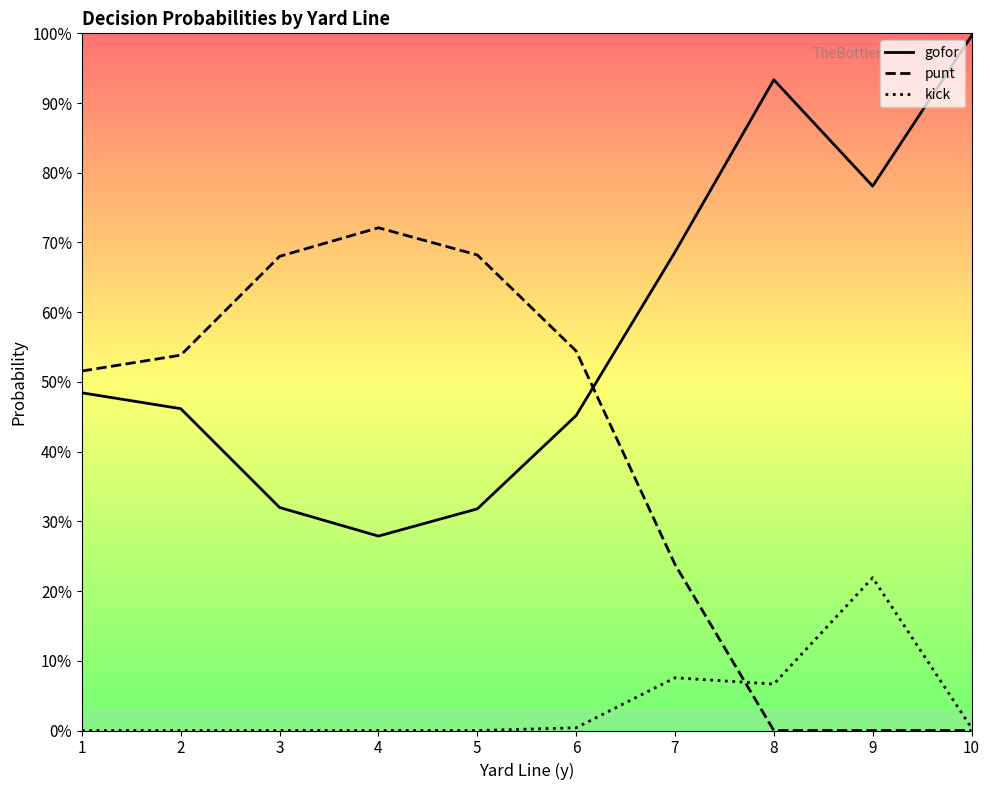

Does the chart have visible grid lines?

No